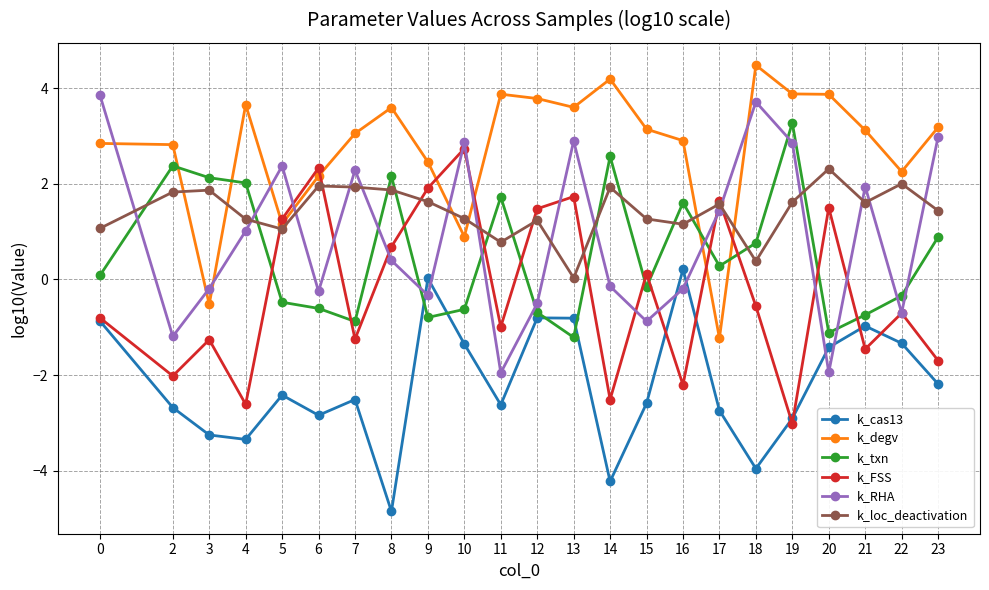

True or false: k_RHA has more than 0 points higher than both neighbors.

True